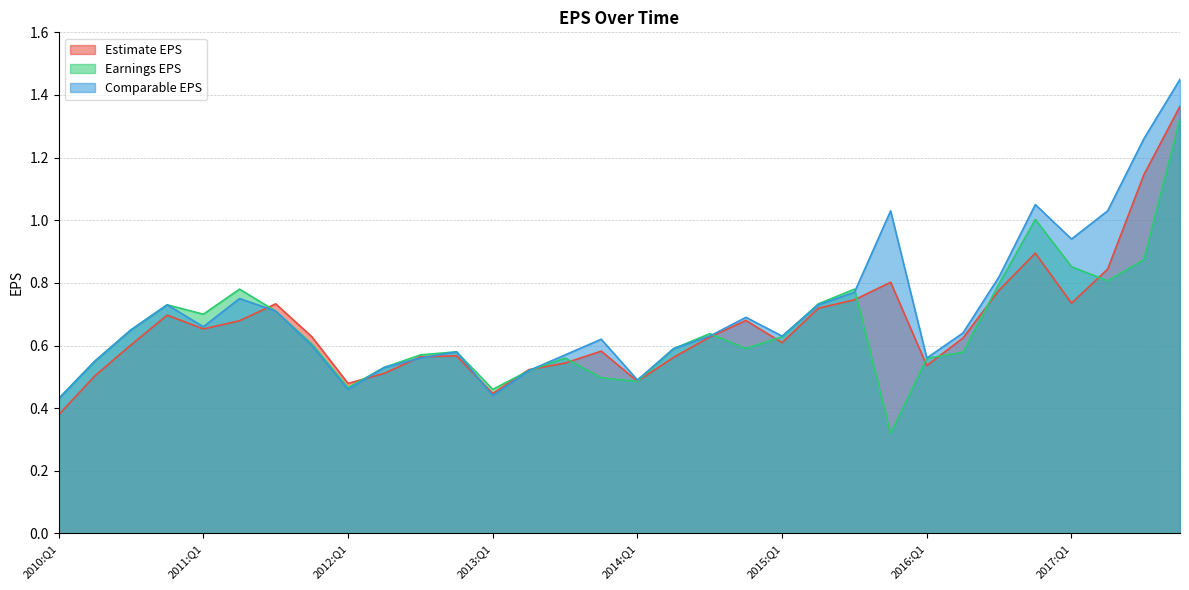

Which series changed the most between 2016:Q2 and 2017:Q2?

Comparable EPS